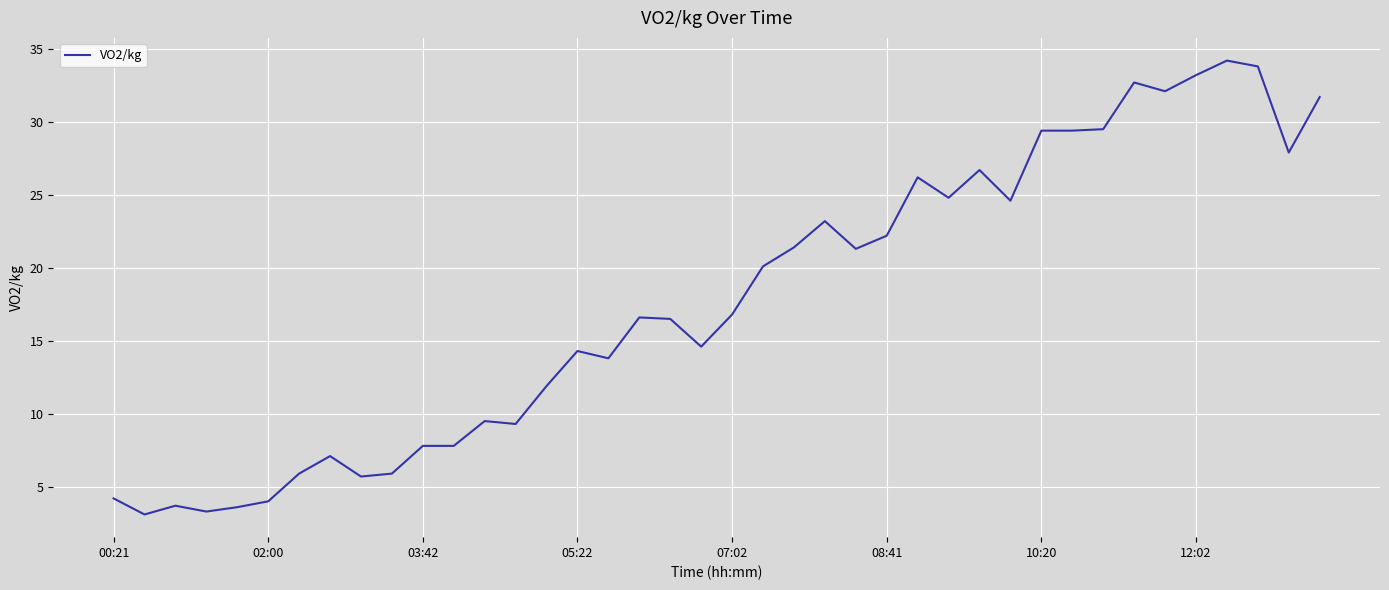

What is the minimum value shown in the chart?

3.1